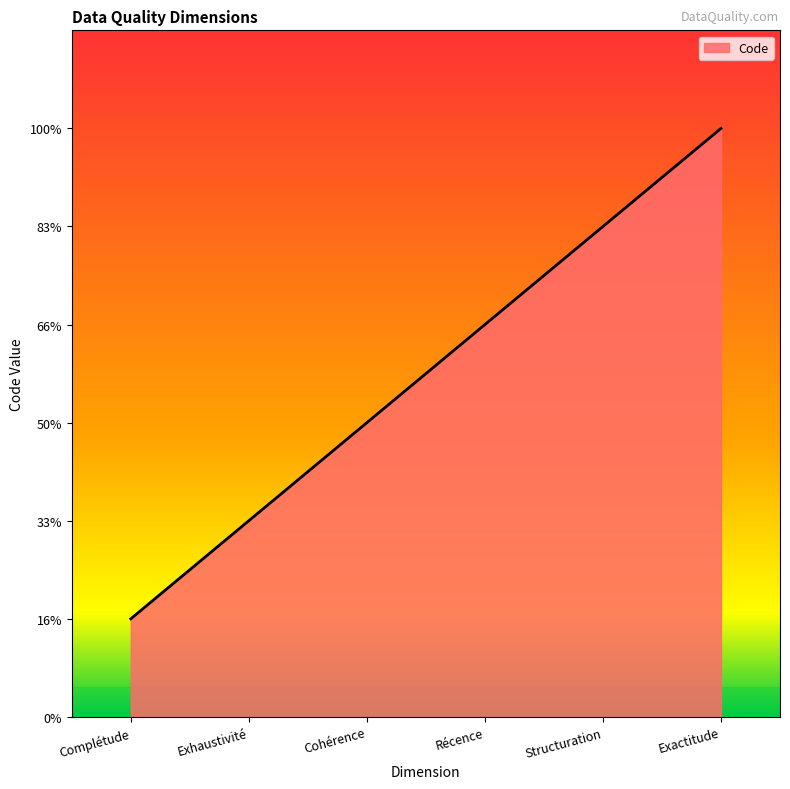

Does the chart have visible grid lines?

No